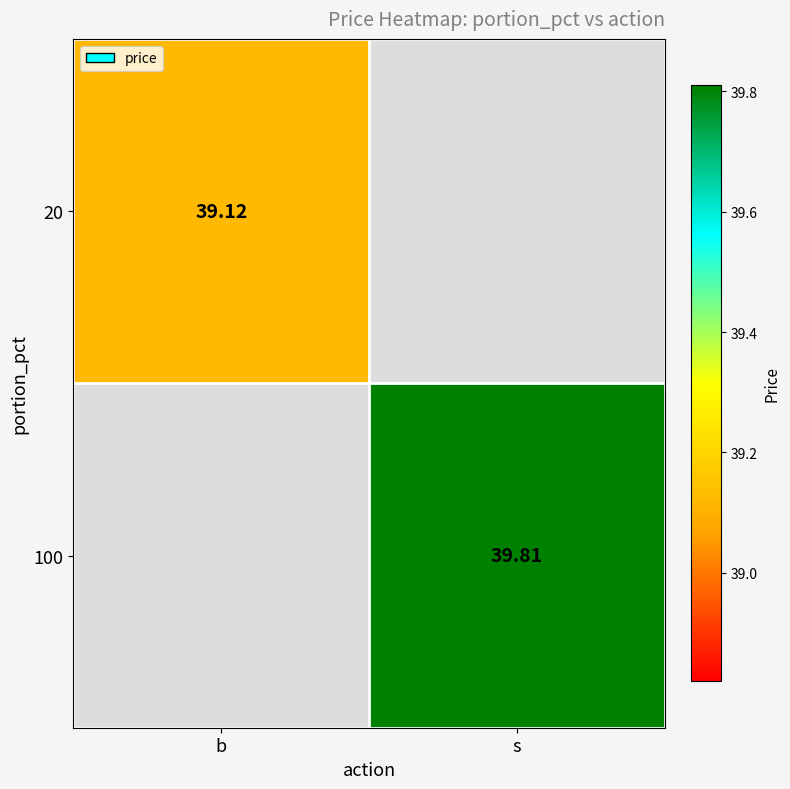

Which label corresponds to the largest value in the chart?

s